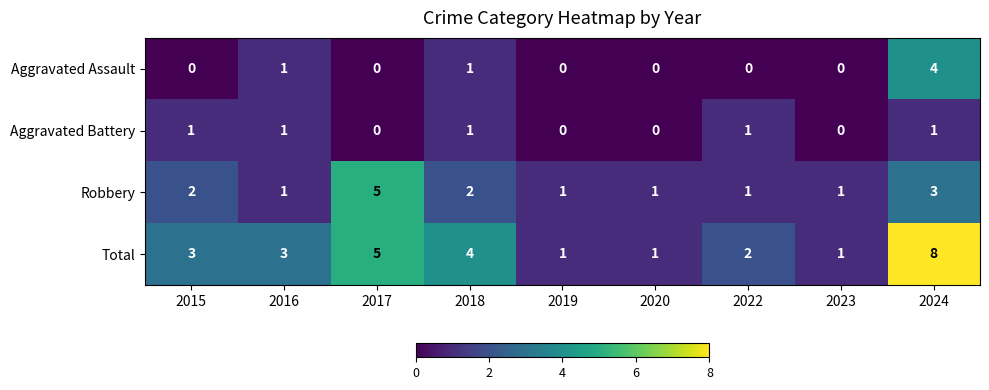

Rank the series by their maximum value, from lowest to highest.

Aggravated Battery, Aggravated Assault, Robbery, Total